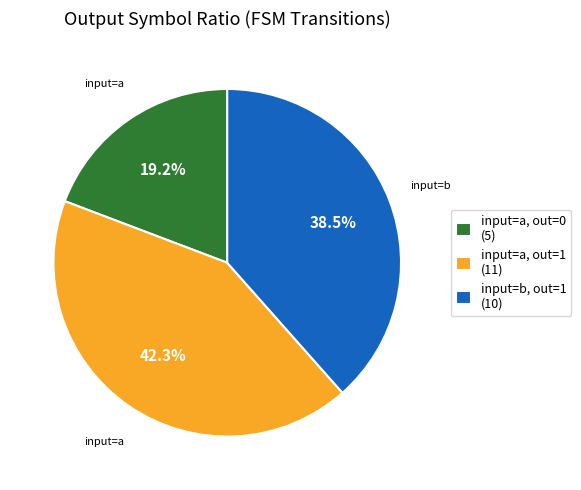

Between input=b, out=1 (10) and input=a, out=0 (5), which is larger?

input=b, out=1 (10)